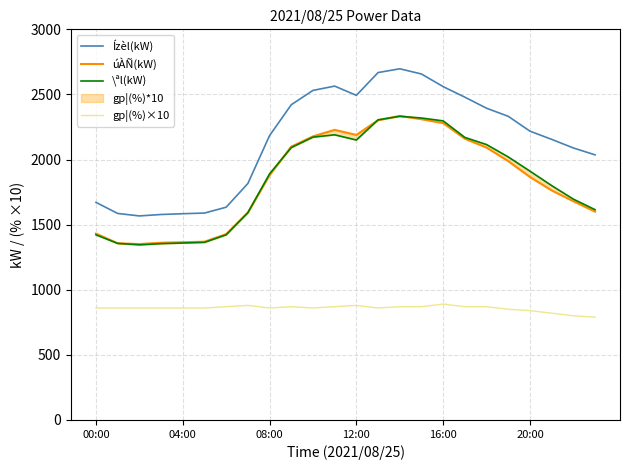

Which series has the largest range (max minus min)?

Ízèl(kW)